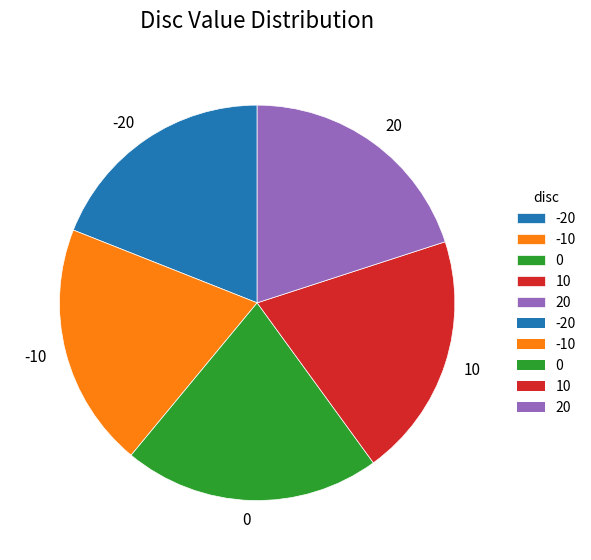

Count the number of slices in the pie.

5